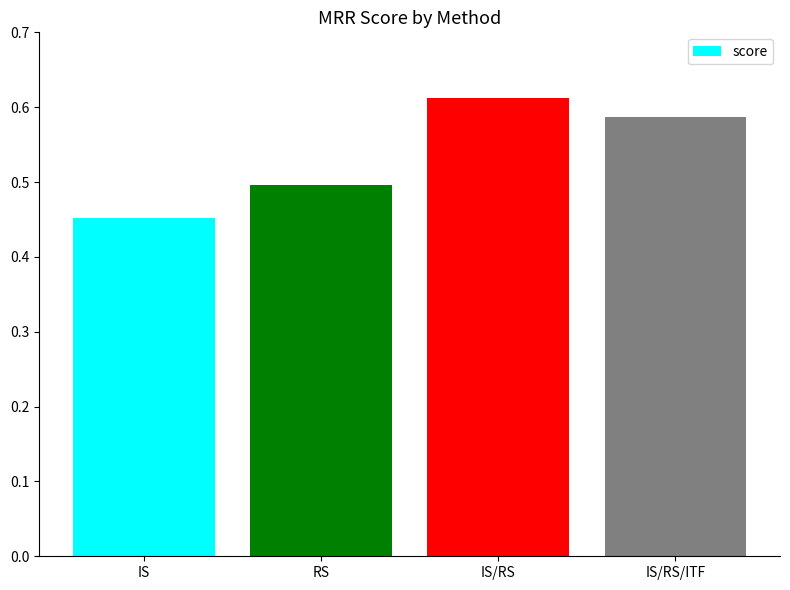

What is the sum of all values?

2.1